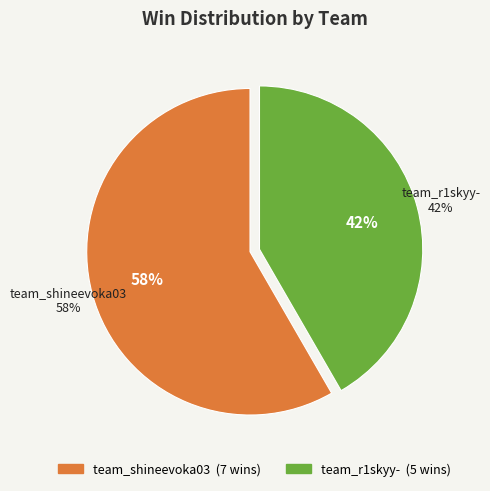

What is the ratio of the value at team_r1skyy- to the value at team_shineevoka03?

0.7